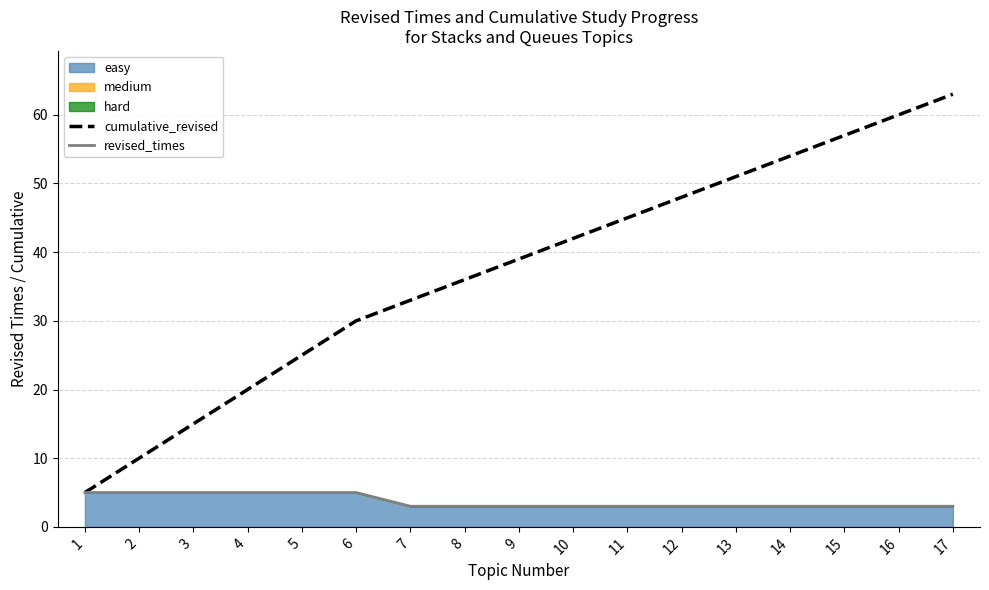

What is the greatest value displayed?

63